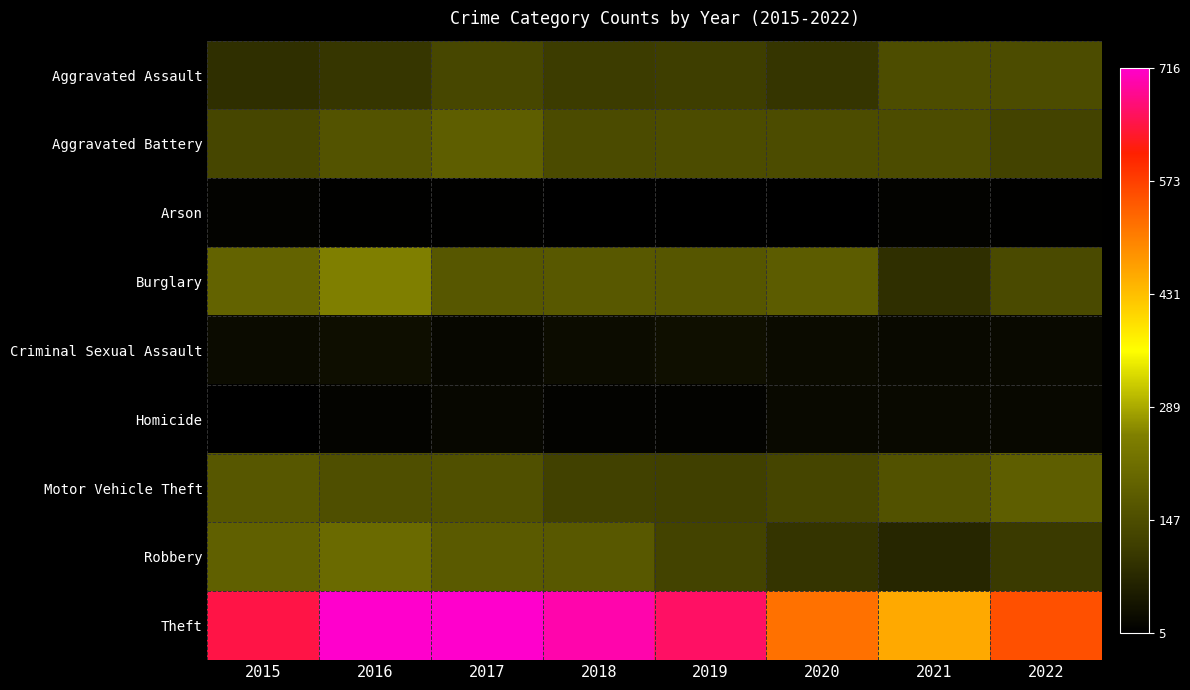

Reading right to left, extract all data points from this chart.

Aggravated Assault: 2022=146	2021=148	2020=99	2019=116	2018=111	2017=133	2016=101	2015=89
Aggravated Battery: 2022=125	2021=146	2020=145	2019=146	2018=143	2017=183	2016=160	2015=132
Arson: 2022=8	2021=11	2020=7	2019=5	2018=5	2017=8	2016=8	2015=13
Burglary: 2022=140	2021=89	2020=179	2019=165	2018=170	2017=168	2016=253	2015=194
Criminal Sexual Assault: 2022=22	2021=22	2020=26	2019=34	2018=28	2017=20	2016=30	2015=25
Homicide: 2022=21	2021=22	2020=22	2019=13	2018=11	2017=19	2016=14	2015=5
Motor Vehicle Theft: 2022=184	2021=158	2020=131	2019=119	2018=123	2017=154	2016=151	2015=168
Robbery: 2022=108	2021=72	2020=97	2019=127	2018=171	2017=174	2016=208	2015=188
Theft: 2022=556	2021=456	2020=518	2019=661	2018=698	2017=715	2016=716	2015=646